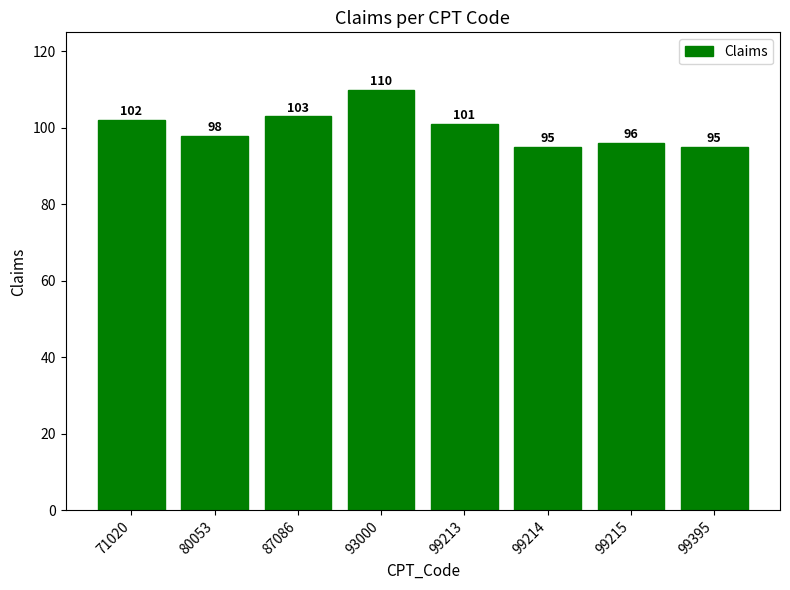

What is the ratio of the value at 99395 to the value at 93000?

0.9